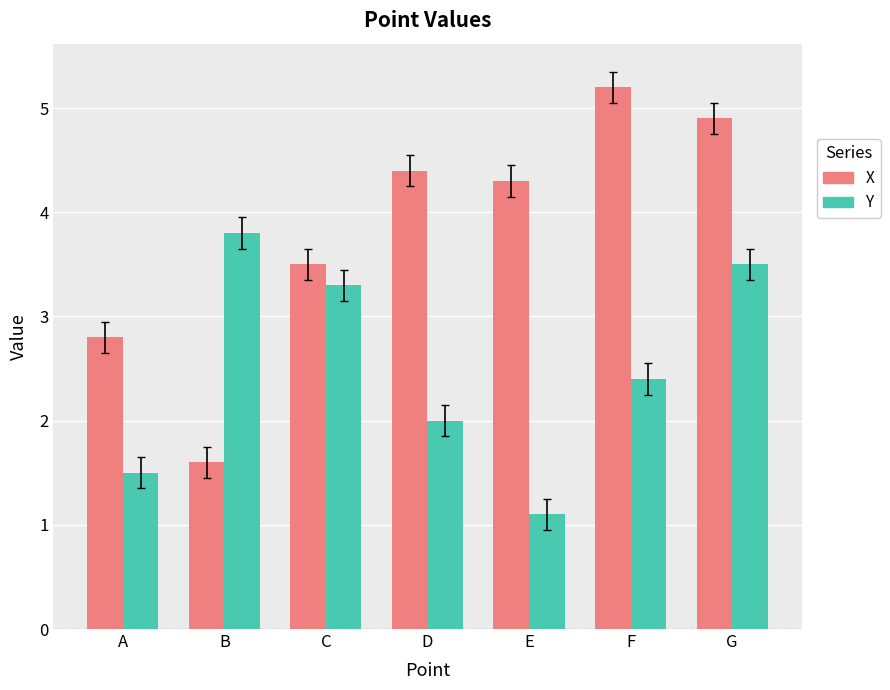

What is the total value across all series at F?

7.6